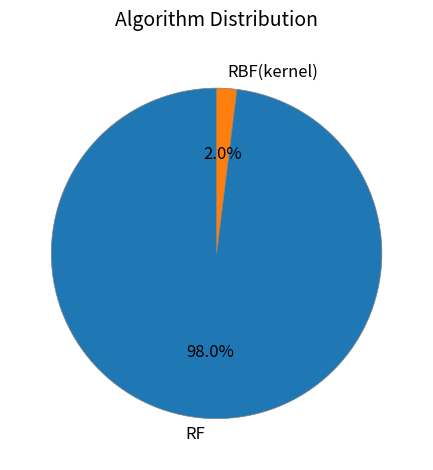

Does RBF(kernel) account for over 50% of the chart?

No